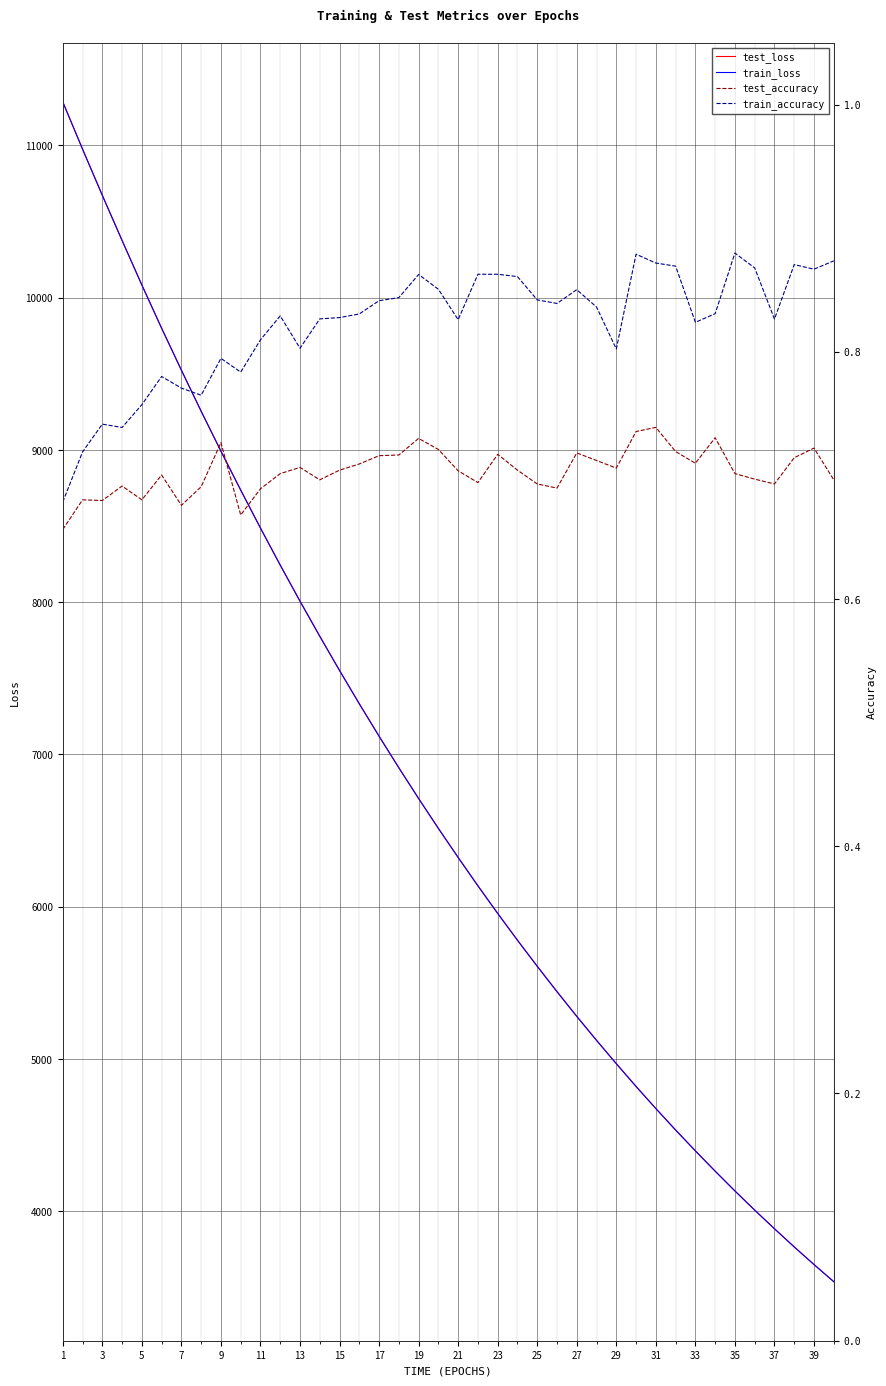

What is the maximum value for test_loss?

11286.6